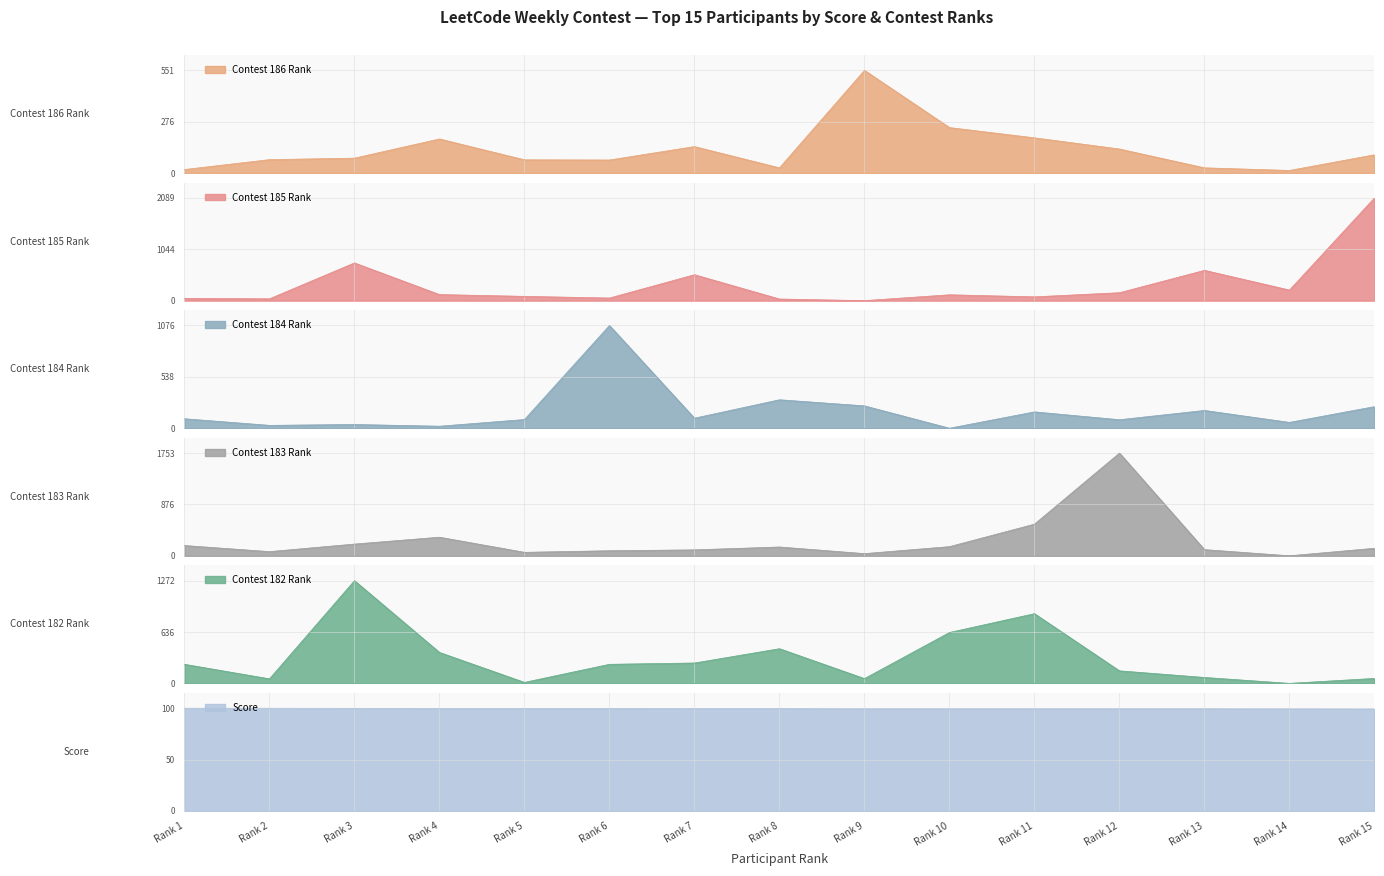

True or false: Score has a value of 99.0 at Rank 15.

True